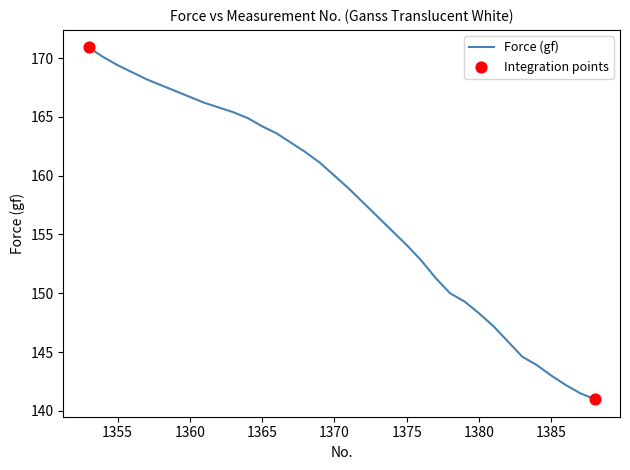

What is the maximum value shown in the chart?

170.9